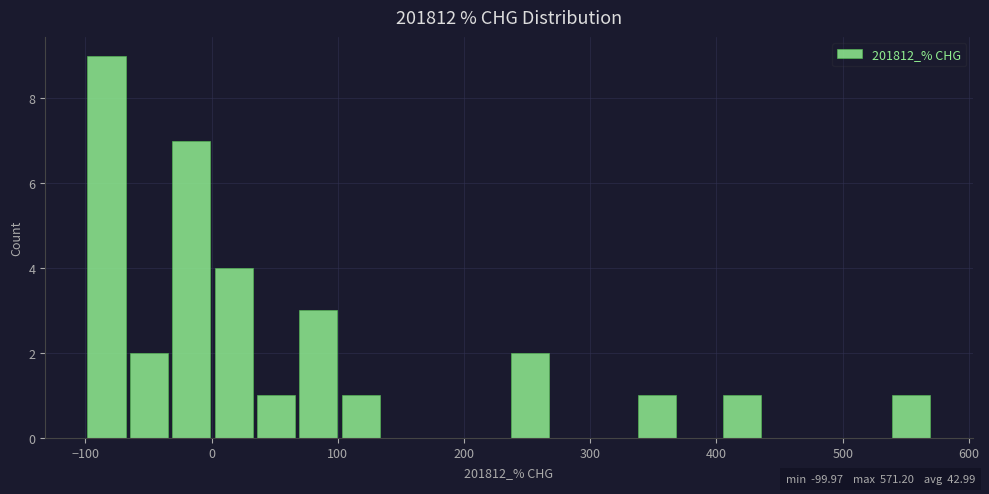

Around what value on the x-axis is the tallest bar? Give the approximate position of its centre, as read against the axis.

-80